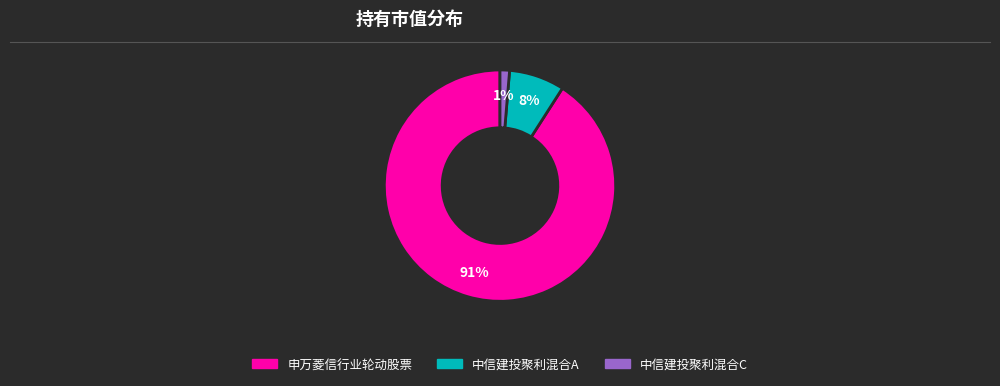

What is the smallest slice in the pie chart?

中信建投聚利混合C